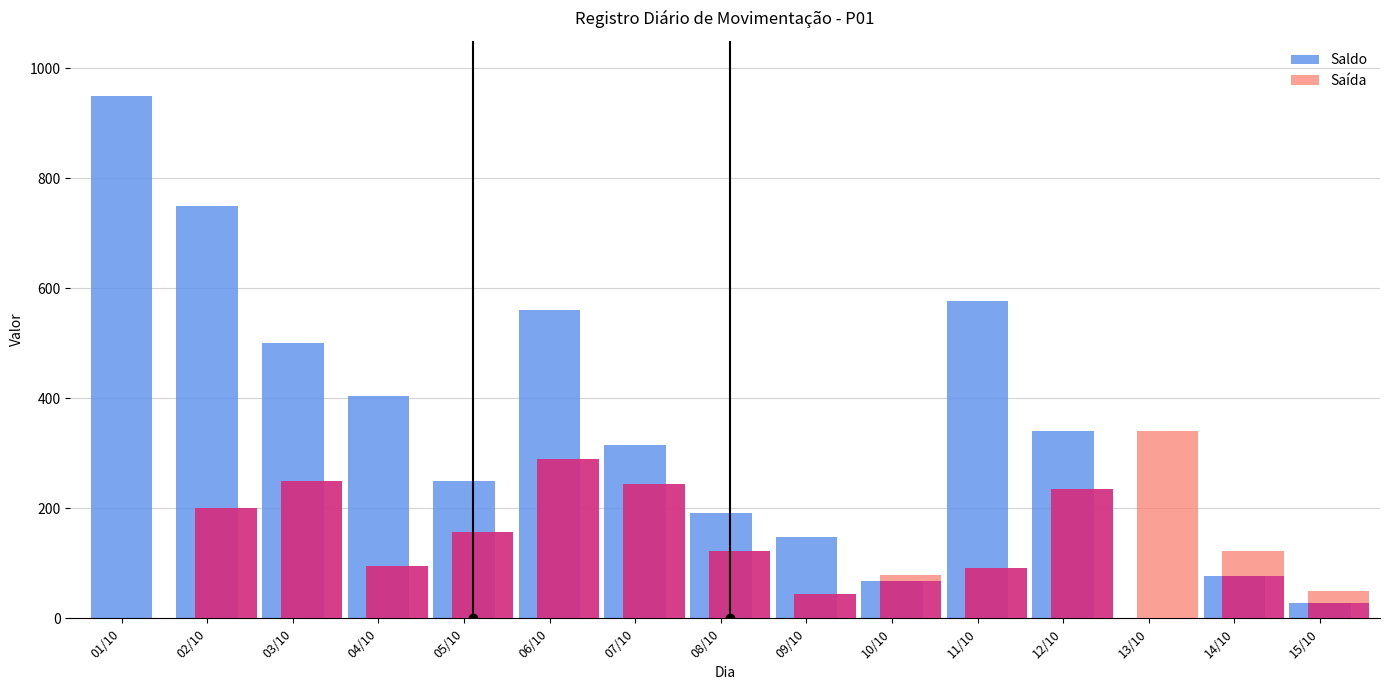

List the series in order of their overall mean, lowest first.

Saída, Saldo